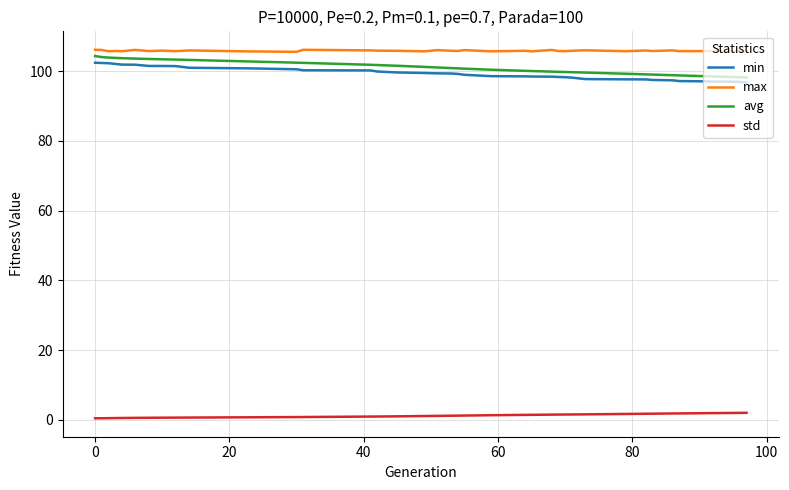

What is the greatest value displayed?

106.2